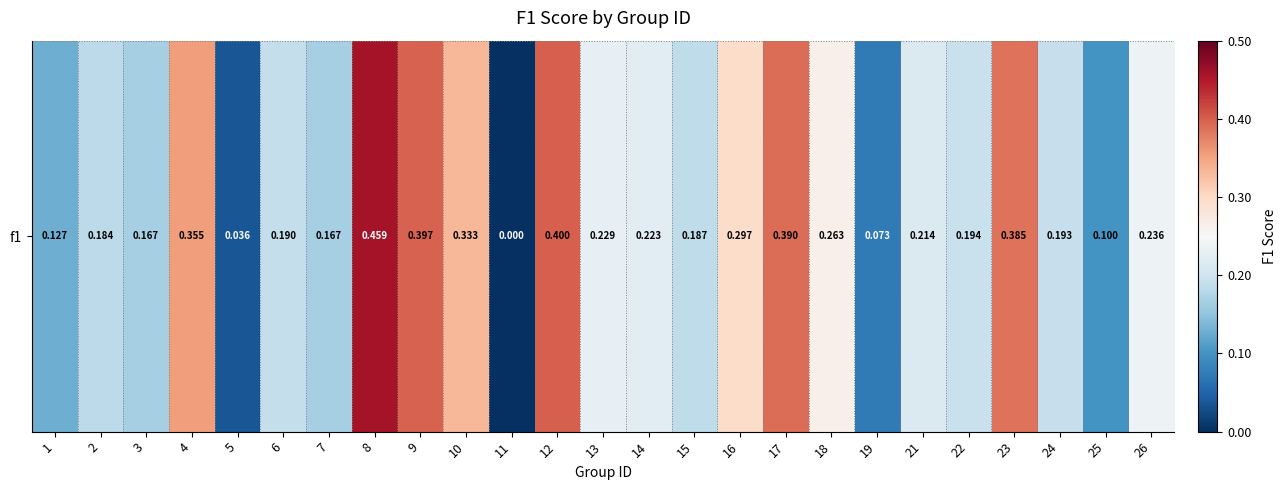

Rank the categories by value from lowest to highest.

11, 5, 19, 25, 1, 3, 7, 2, 15, 6, 24, 22, 21, 14, 13, 26, 18, 16, 10, 4, 23, 17, 9, 12, 8